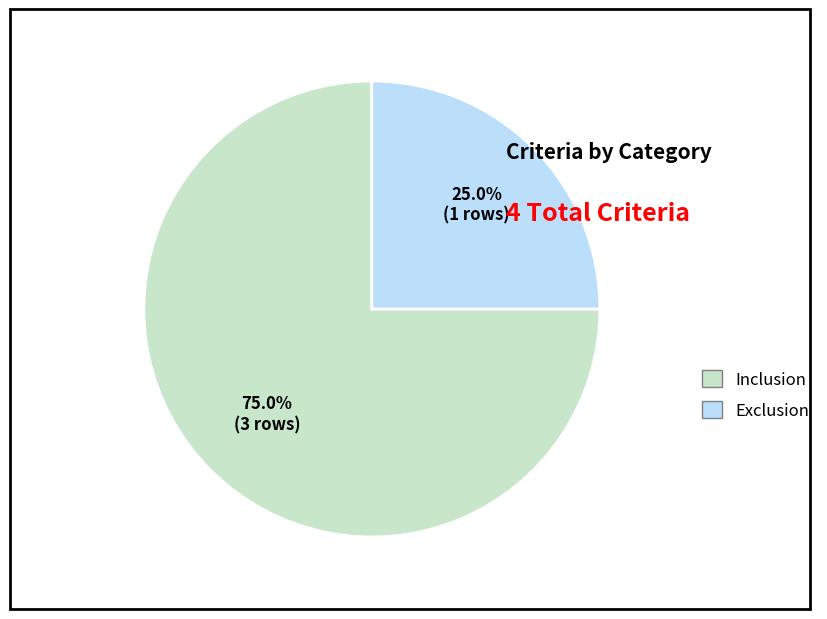

What is the smallest slice in the pie chart?

Exclusion